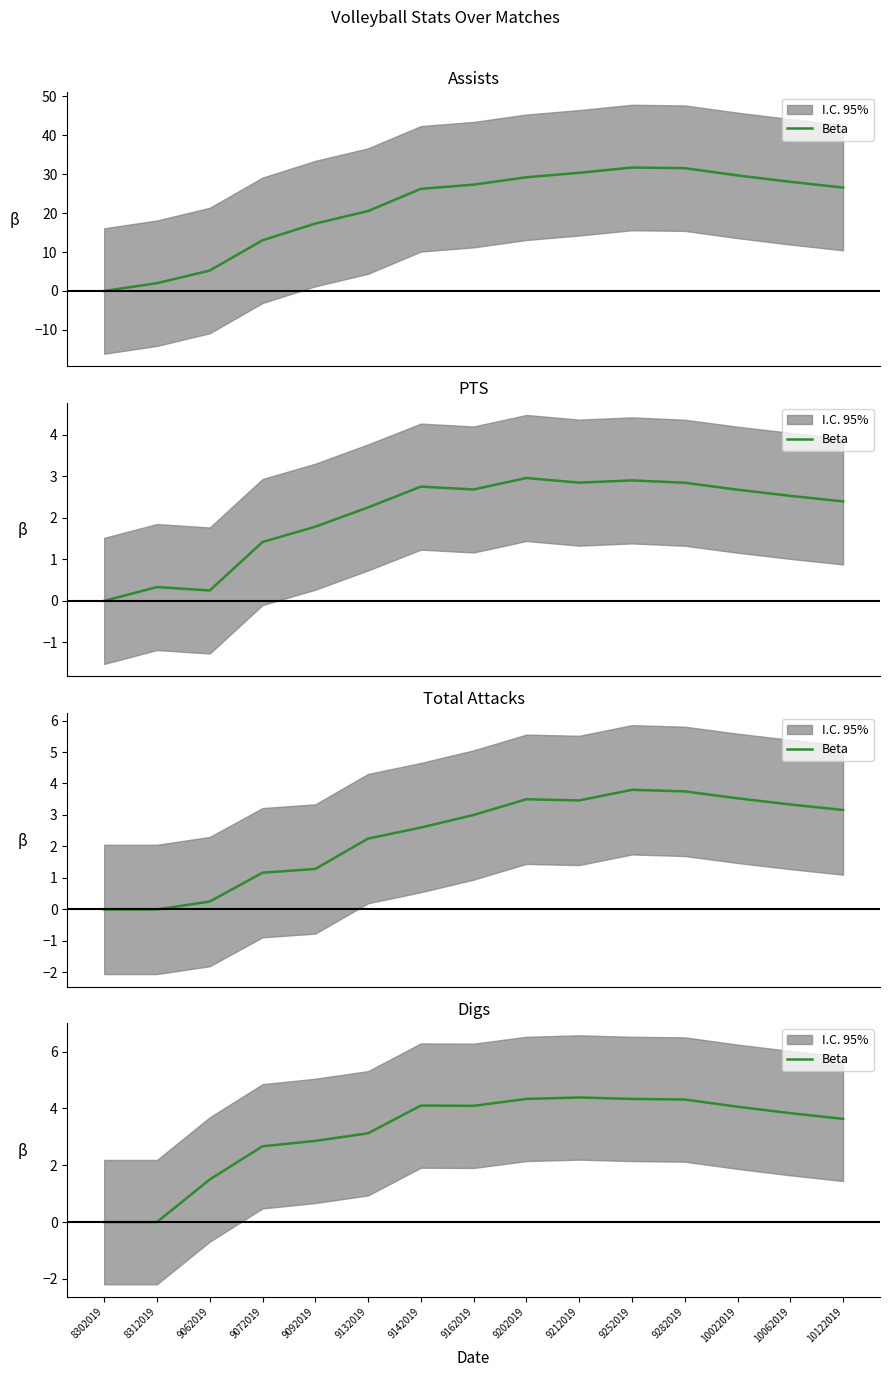

At which category does the chart reach its minimum across all series?

8302019